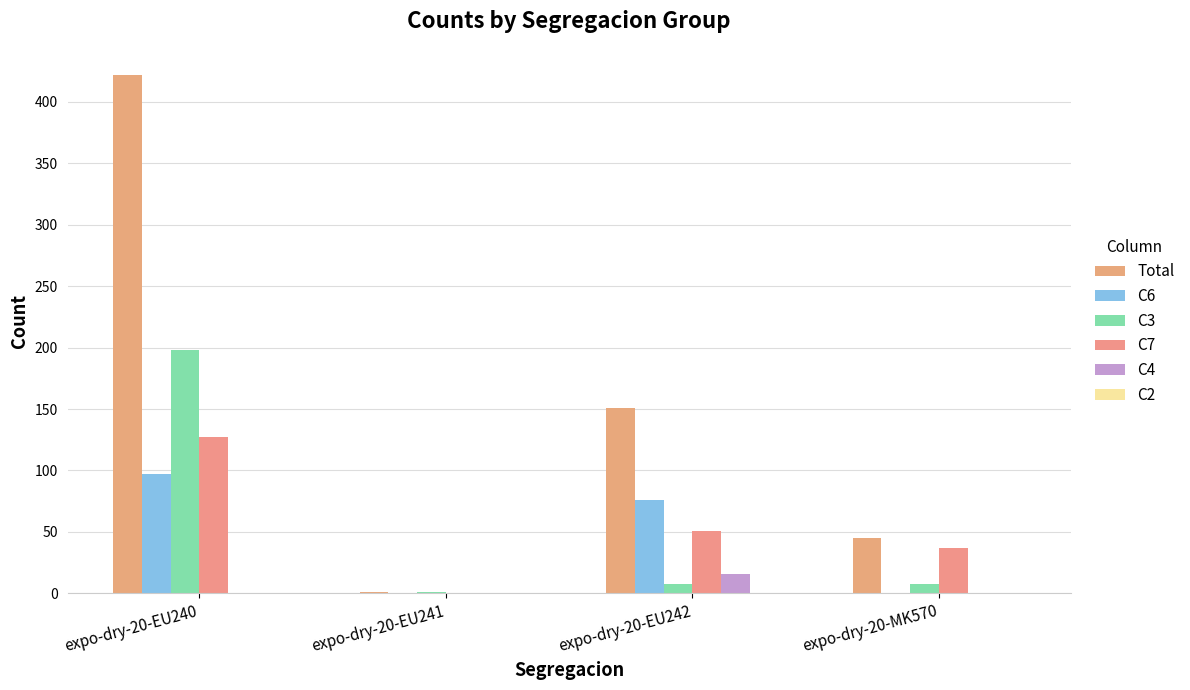

The Total series shows 215 at expo-dry-20-EU242. True or false?

False